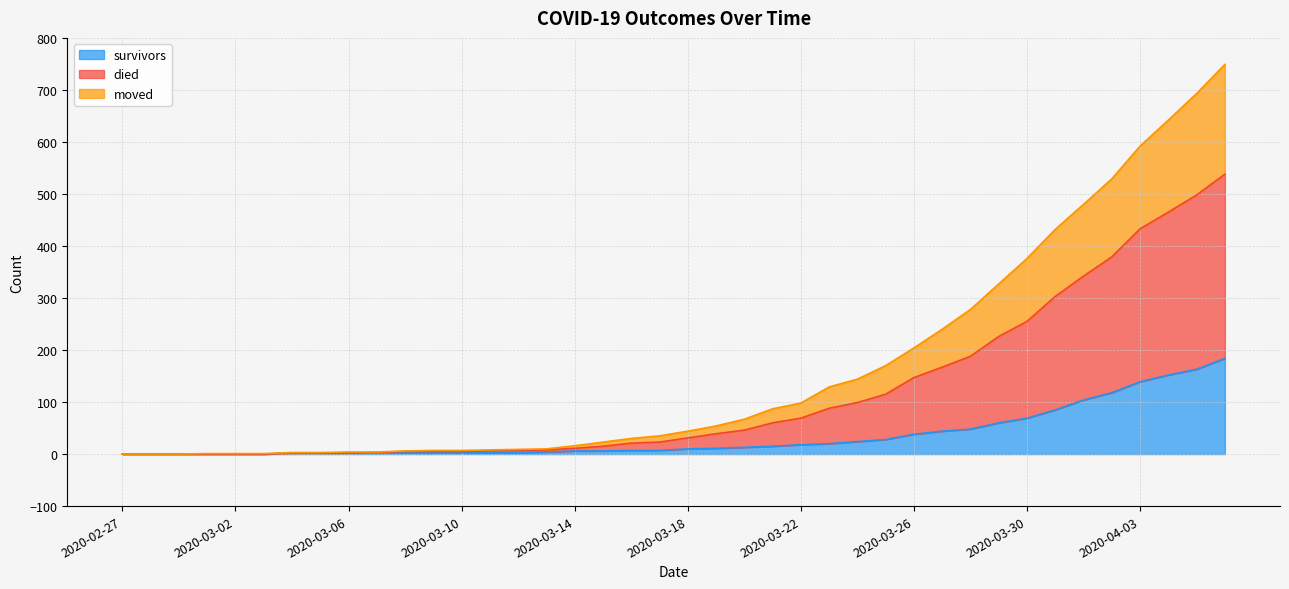

Is it true that survivors equals 38 at 2020-03-26?

True